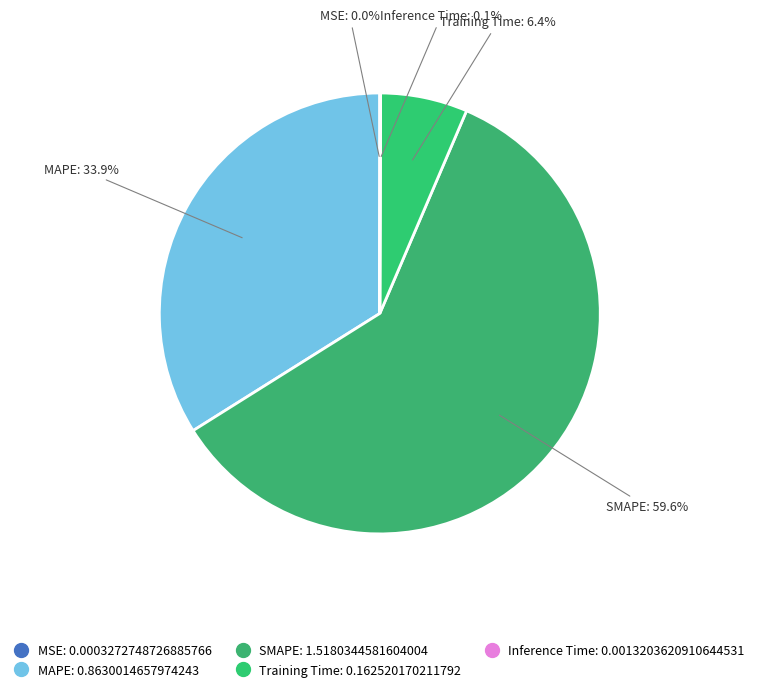

What is the largest slice in the pie chart?

SMAPE